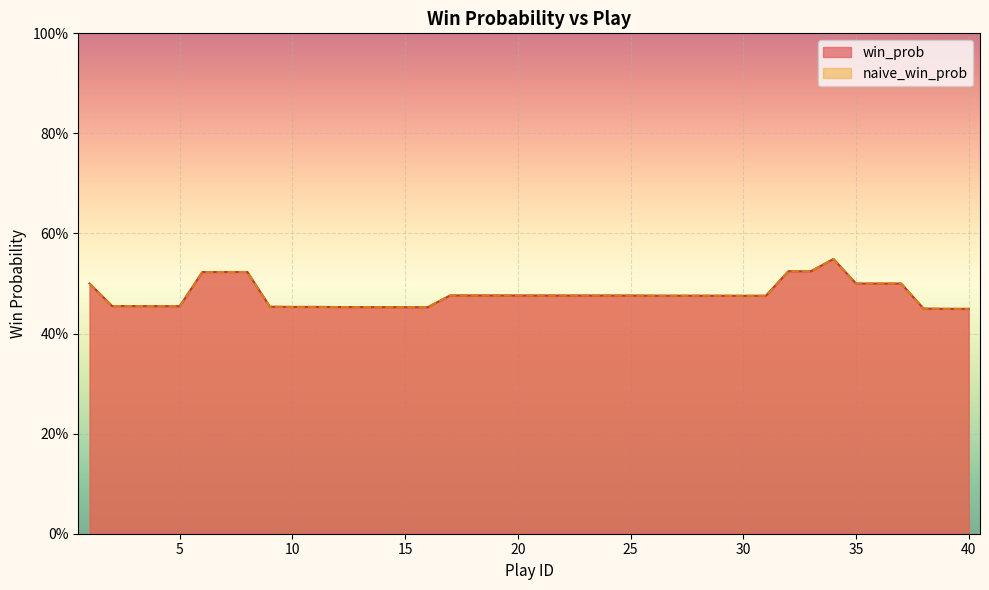

Reading left to right, extract all data points from this chart.

win_prob: 0.5	0.5	0.5	0.5	0.5	0.5	0.5	0.5	0.5	0.5	0.5	0.5	0.5	0.5	0.5	0.5	0.5	0.5	0.5	0.5	0.5	0.5	0.5	0.5	0.5	0.5	0.5	0.5	0.5	0.5	0.5	0.5	0.5	0.5	0.5	0.5	0.5	0.4	0.4	0.4
naive_win_prob: 0.5	0.5	0.5	0.5	0.5	0.5	0.5	0.5	0.5	0.5	0.5	0.5	0.5	0.5	0.5	0.5	0.5	0.5	0.5	0.5	0.5	0.5	0.5	0.5	0.5	0.5	0.5	0.5	0.5	0.5	0.5	0.5	0.5	0.5	0.5	0.5	0.5	0.4	0.4	0.4